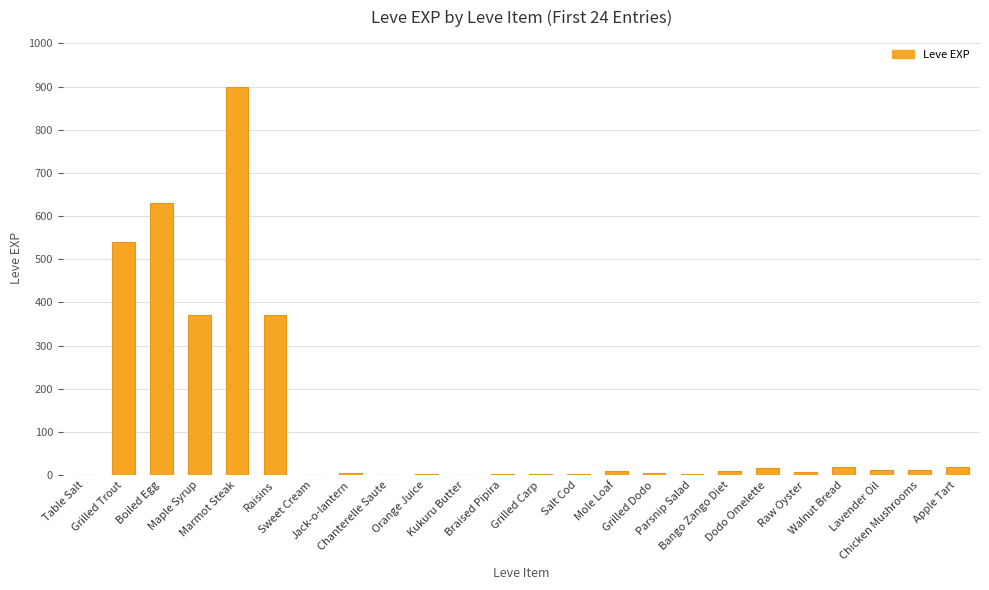

What is the sum of all values?

2942